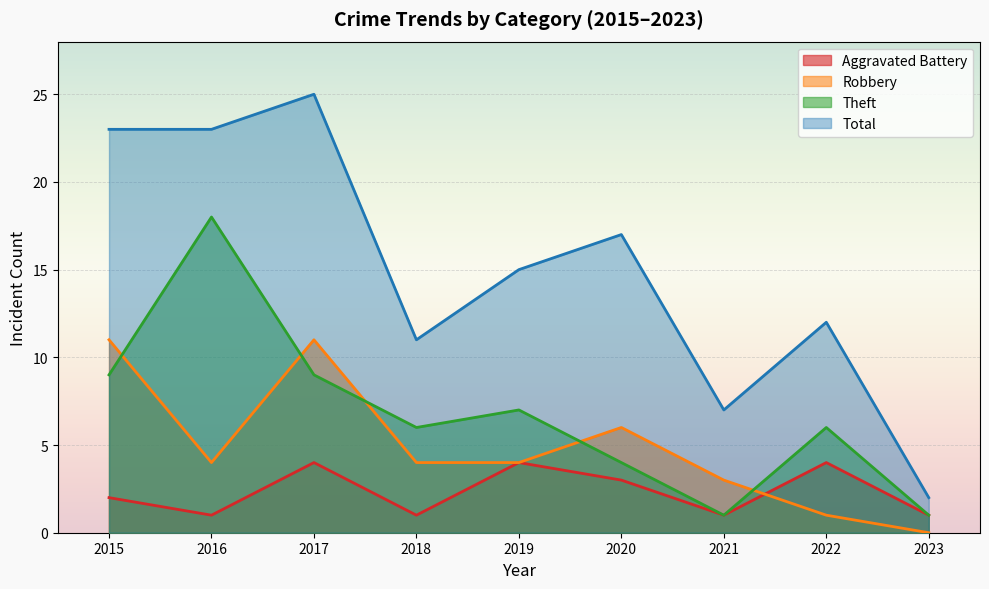

At 2020, list the series in order from smallest to largest.

Aggravated Battery, Theft, Robbery, Total